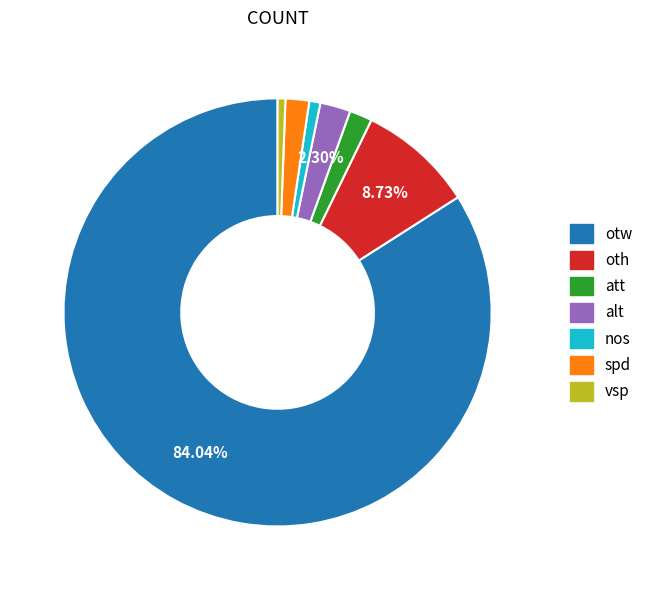

Which category has the biggest portion of the pie?

otw